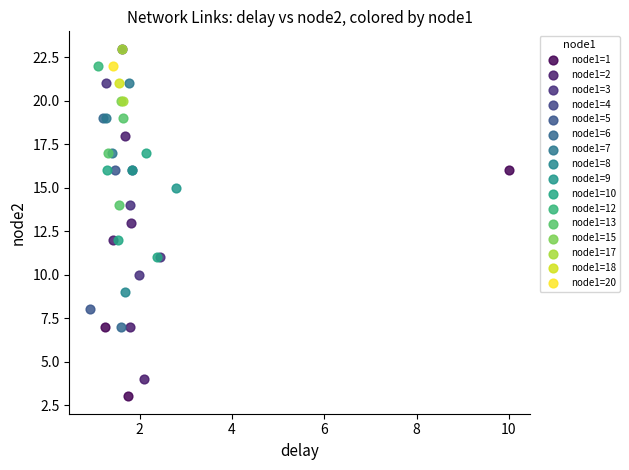

What are all the series names shown in the legend?

node1=1, node1=2, node1=3, node1=4, node1=5, node1=6, node1=7, node1=8, node1=9, node1=10, node1=12, node1=13, node1=15, node1=17, node1=18, node1=20